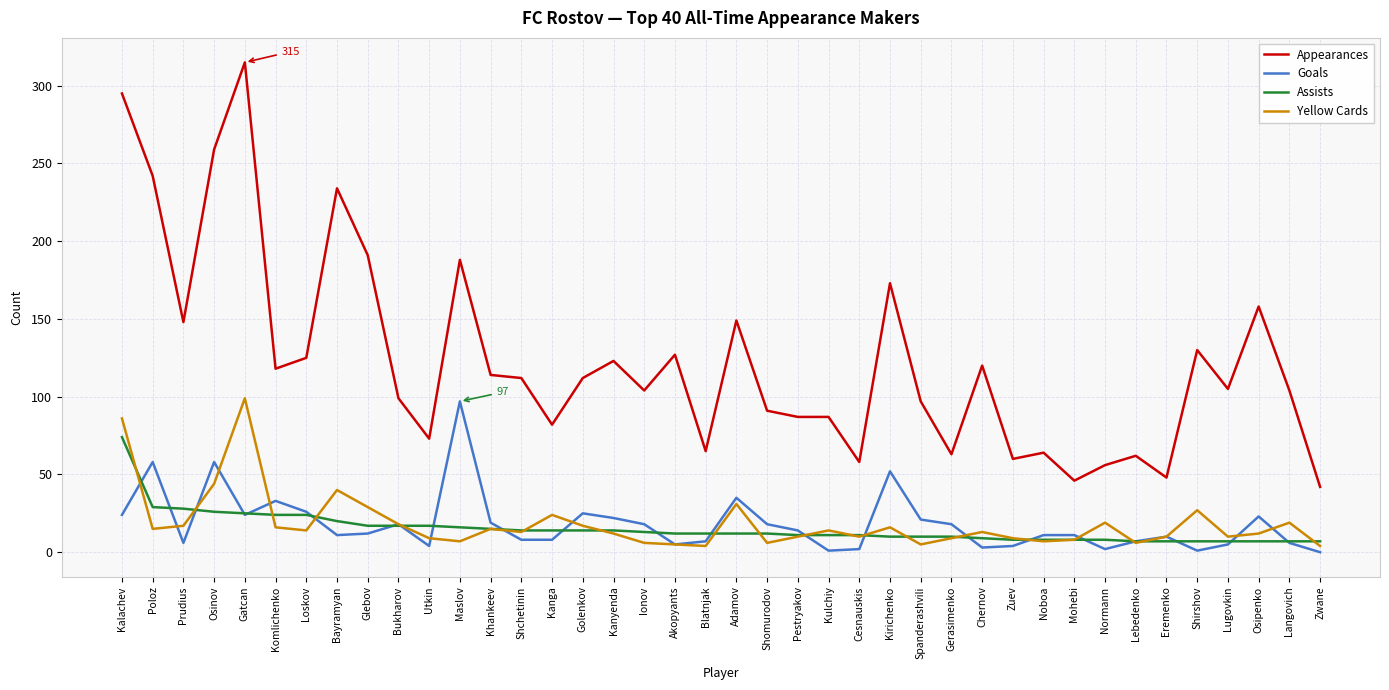

How many lines are shown in the chart?

4